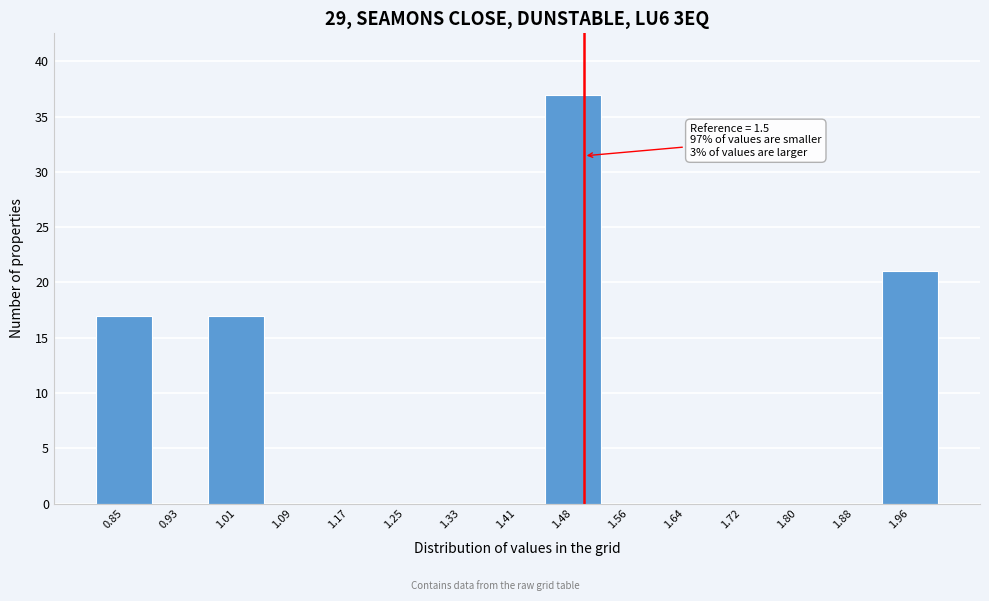

Which range on the x-axis has the tallest bar?

1.45 to 1.52